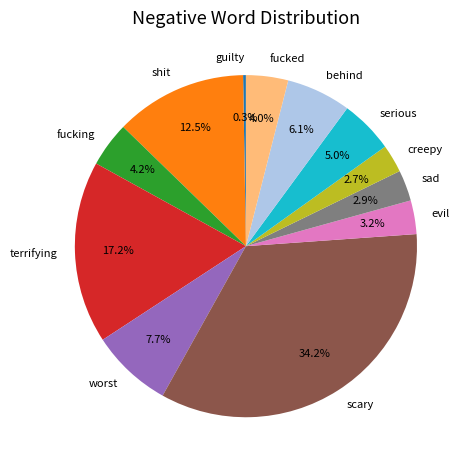

How much of the chart is everything except evil?

96.8%